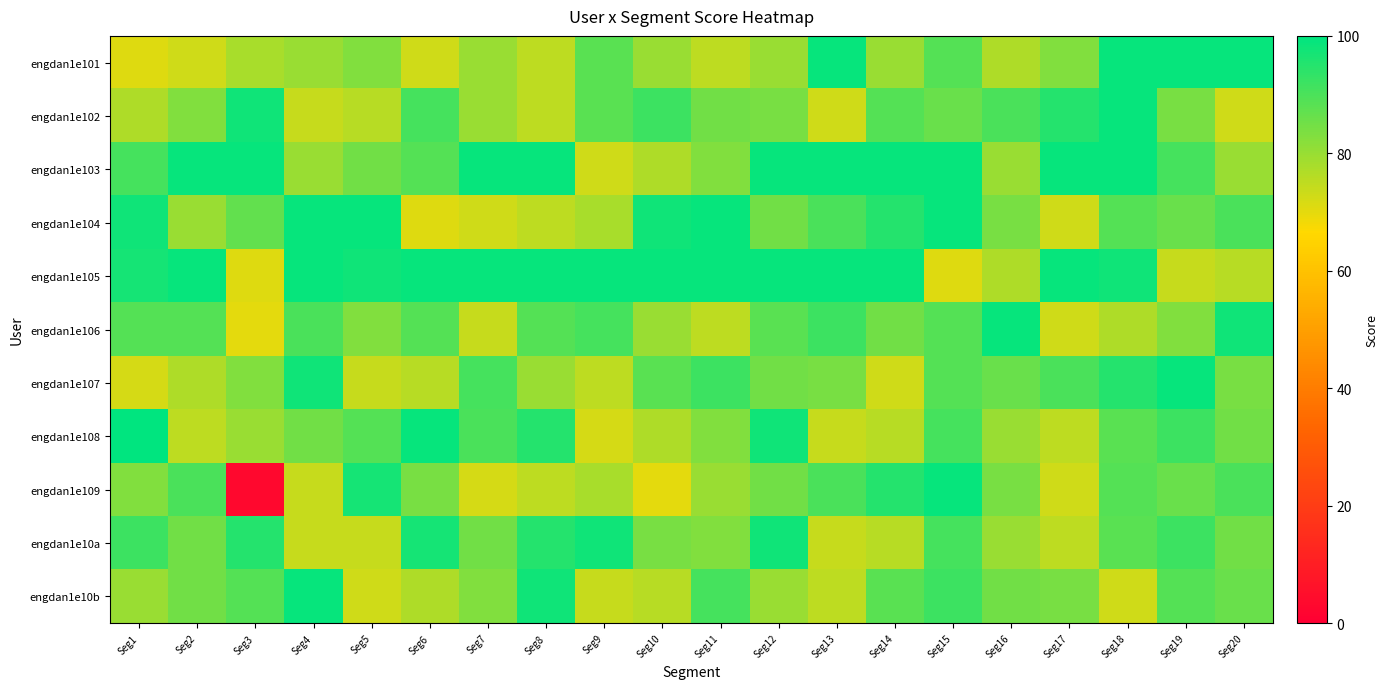

Which series has the largest total across all categories?

engdan1e105